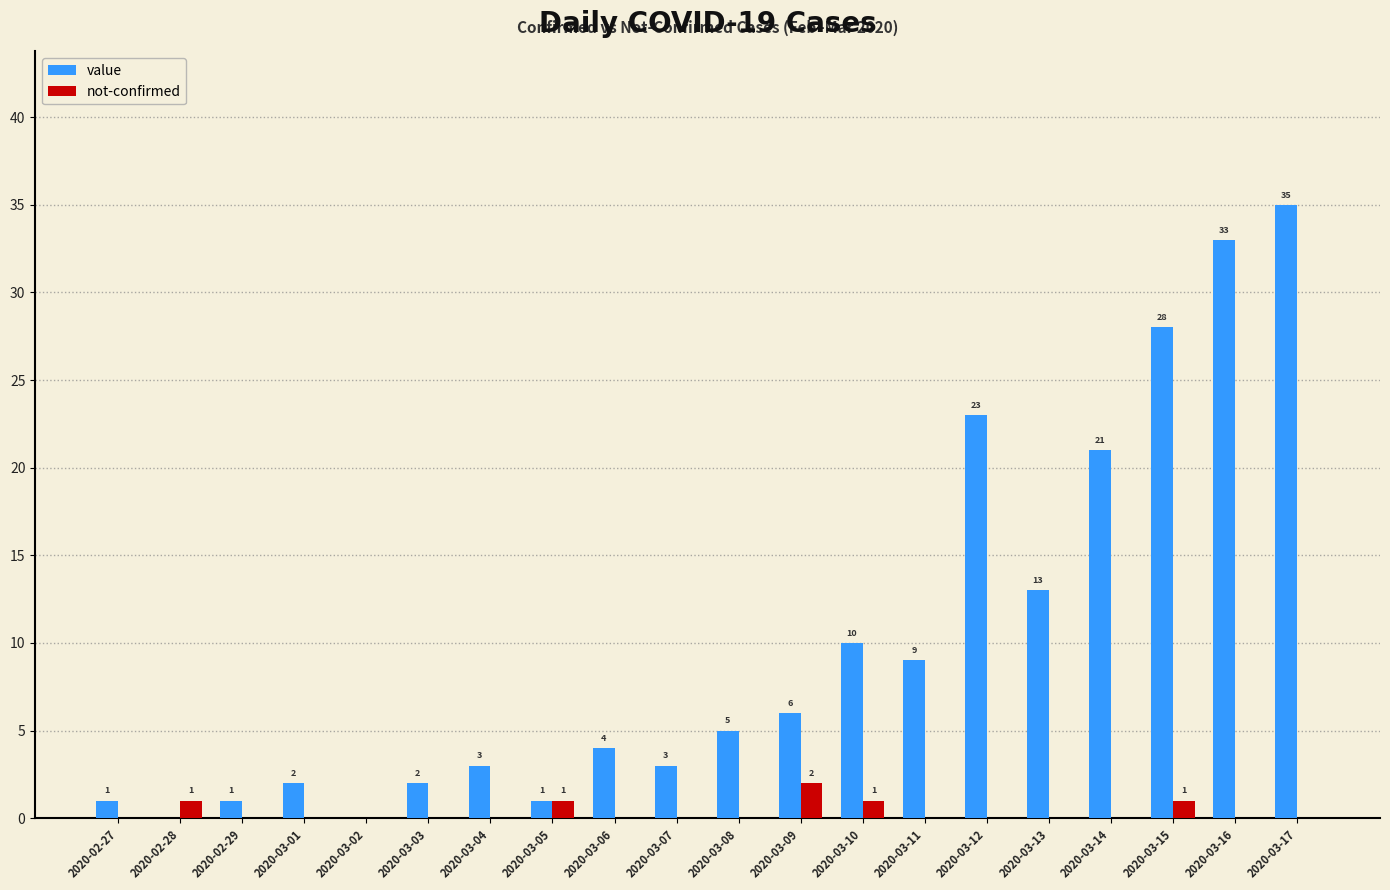

The value of not-confirmed at 2020-03-14 is 0. True or false?

True